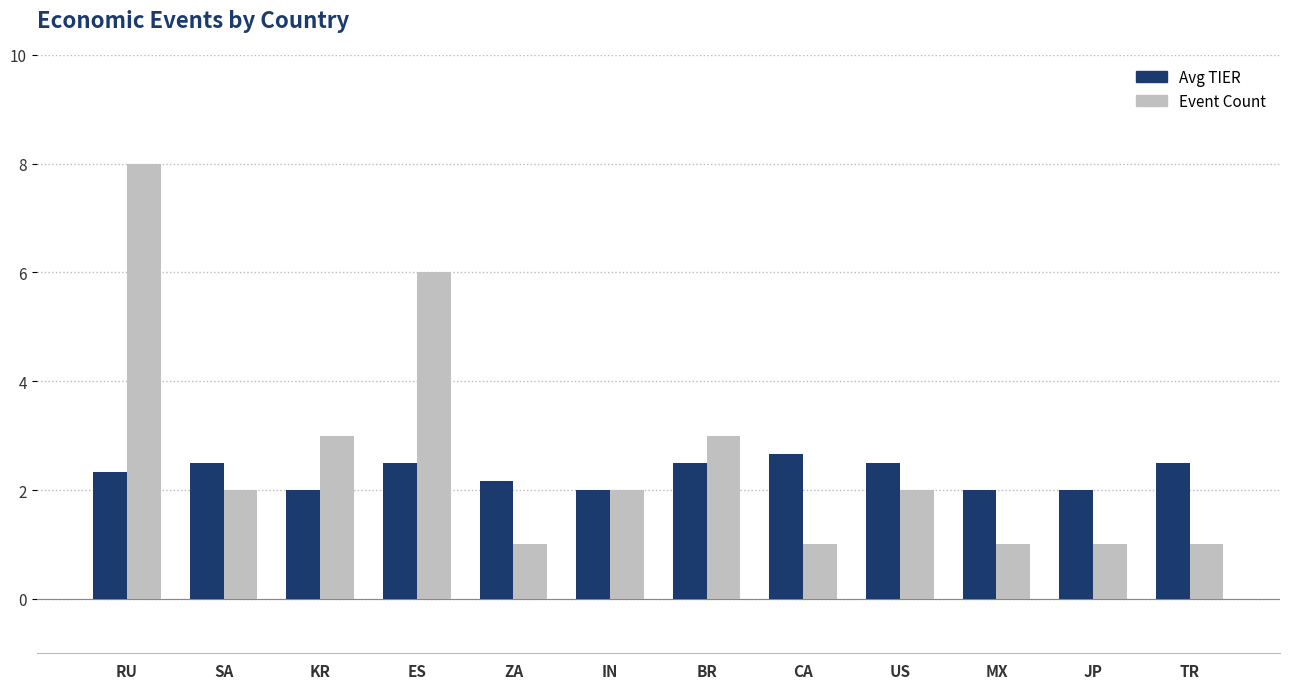

Is it true that Event Count equals 1.0 at MX?

True